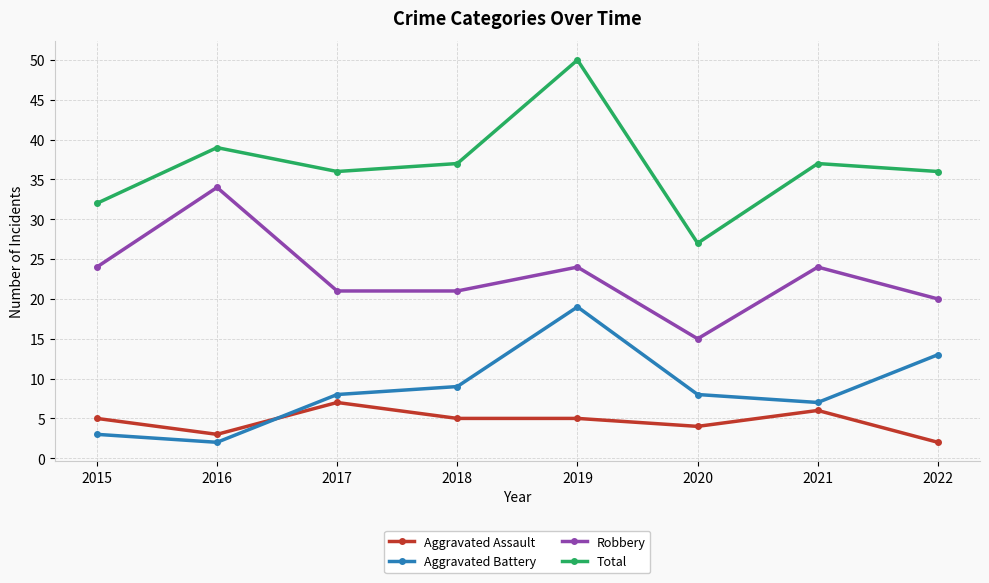

Which series has the largest range (max minus min)?

Total